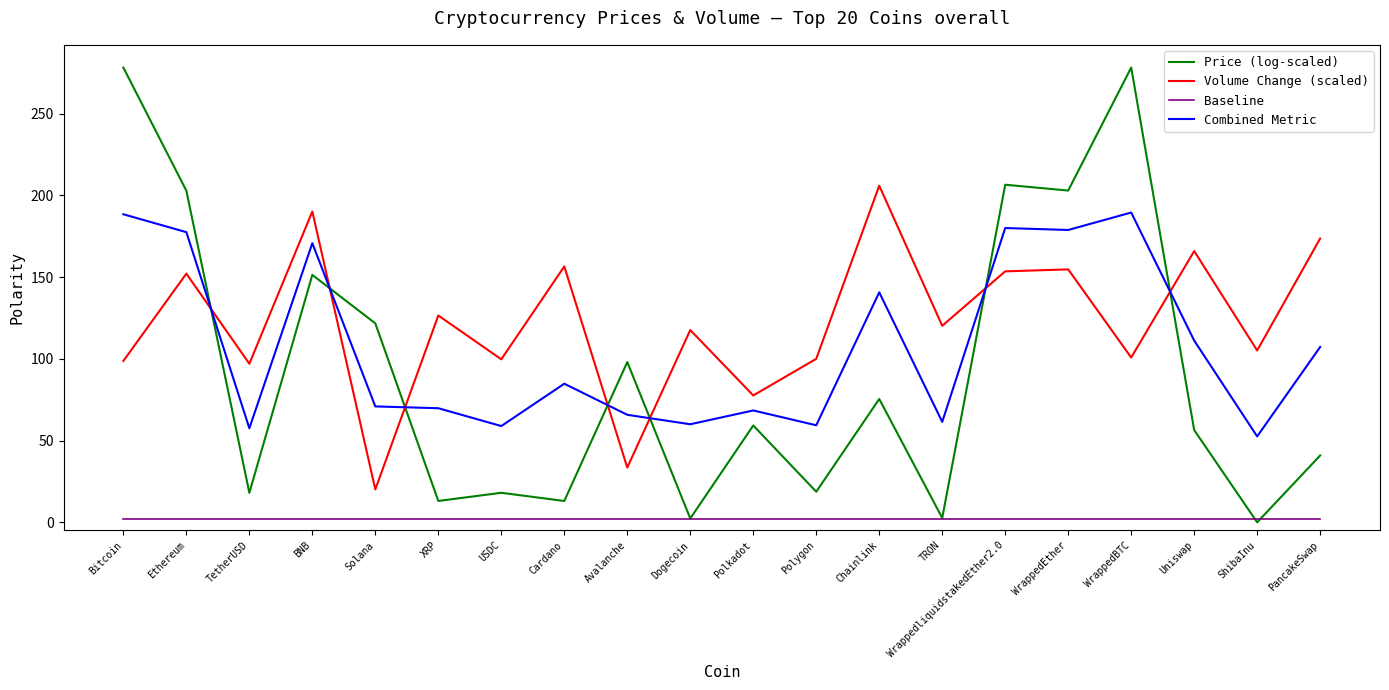

What is the maximum value for Combined Metric?

189.5